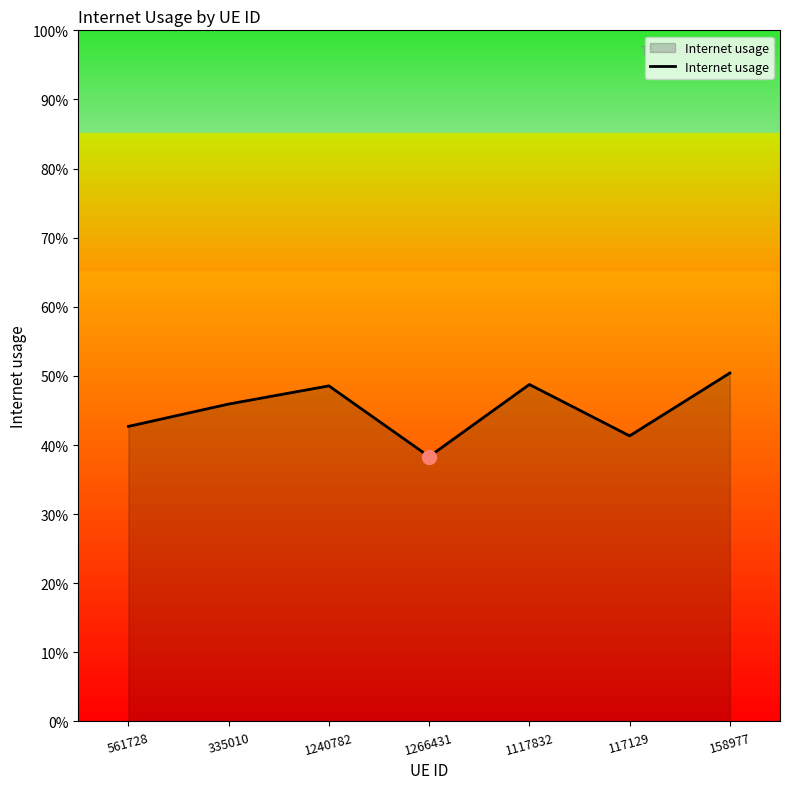

Does the chart display data point markers on the line(s)?

No